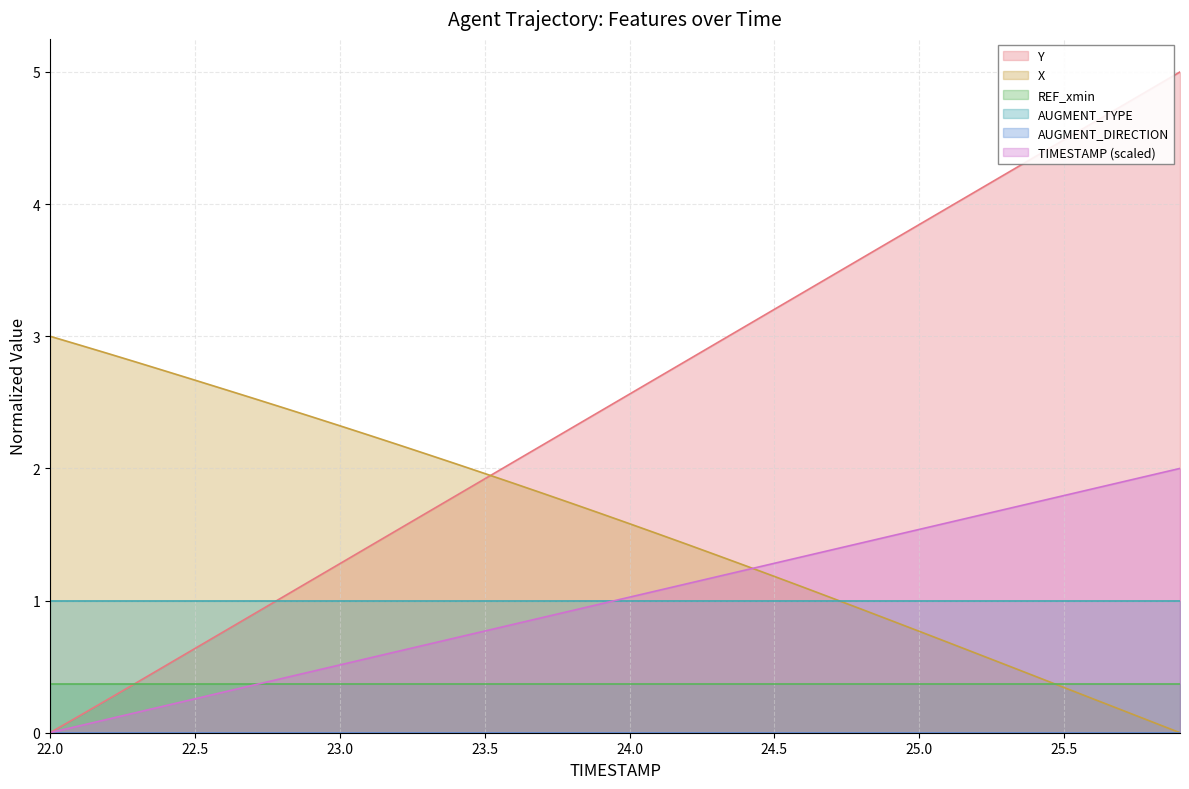

True or false: Y has a value of 5.6 at 24.7.

False